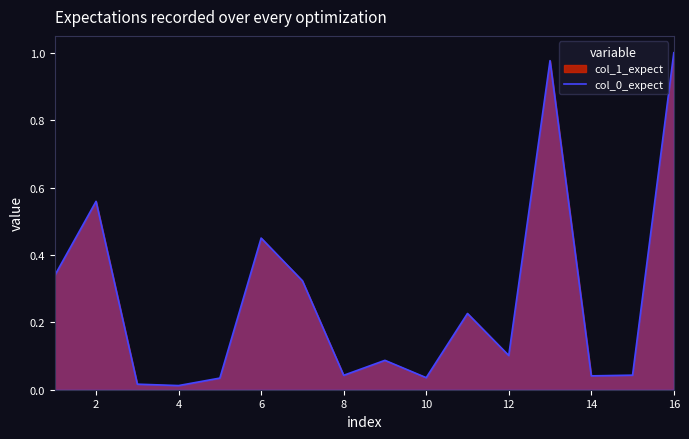

What is the sum of all values?

4.3